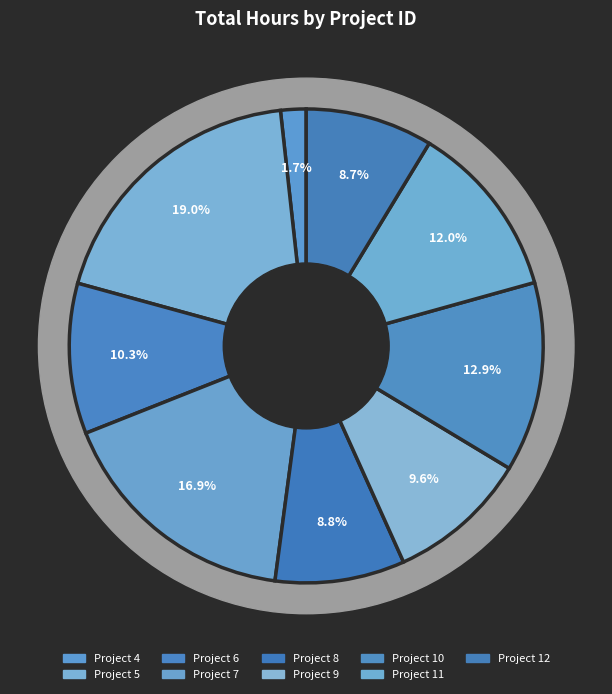

Is there a majority slice in this chart?

No